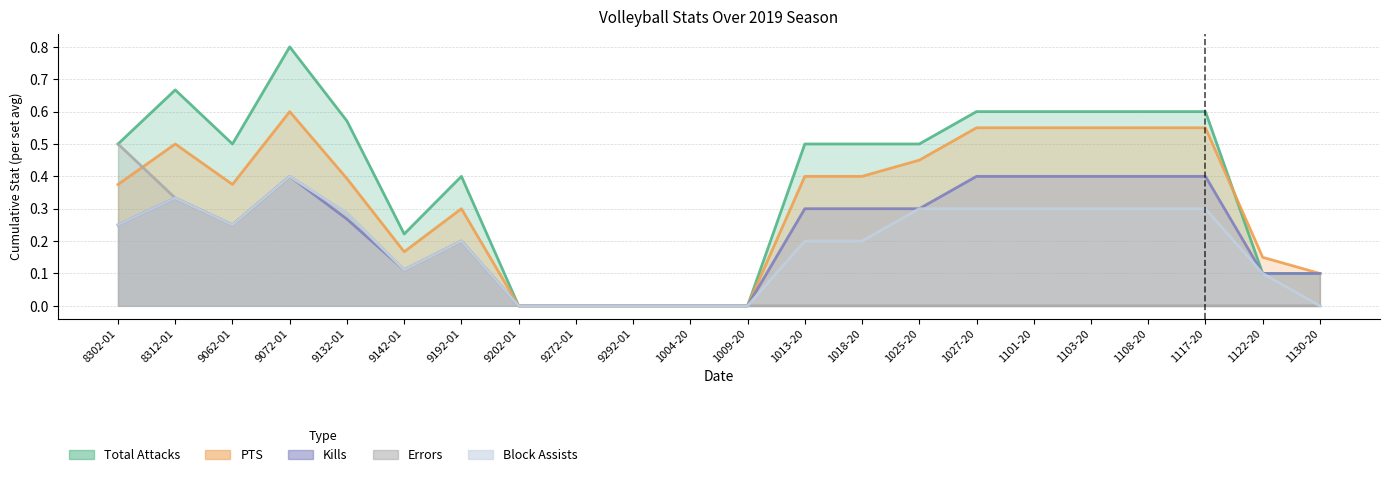

How many values in Total Attacks are above zero?

17